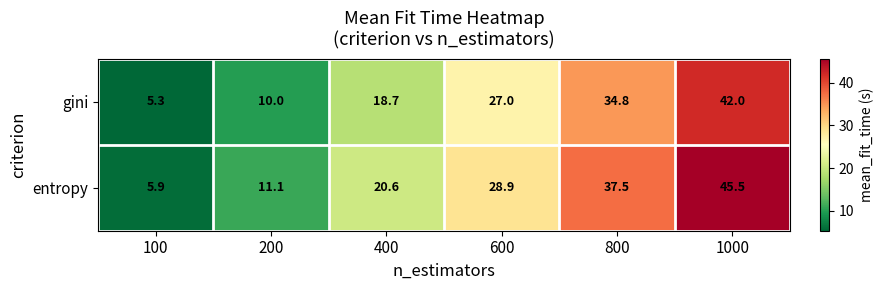

The value of gini at 100 is 5.3. True or false?

True